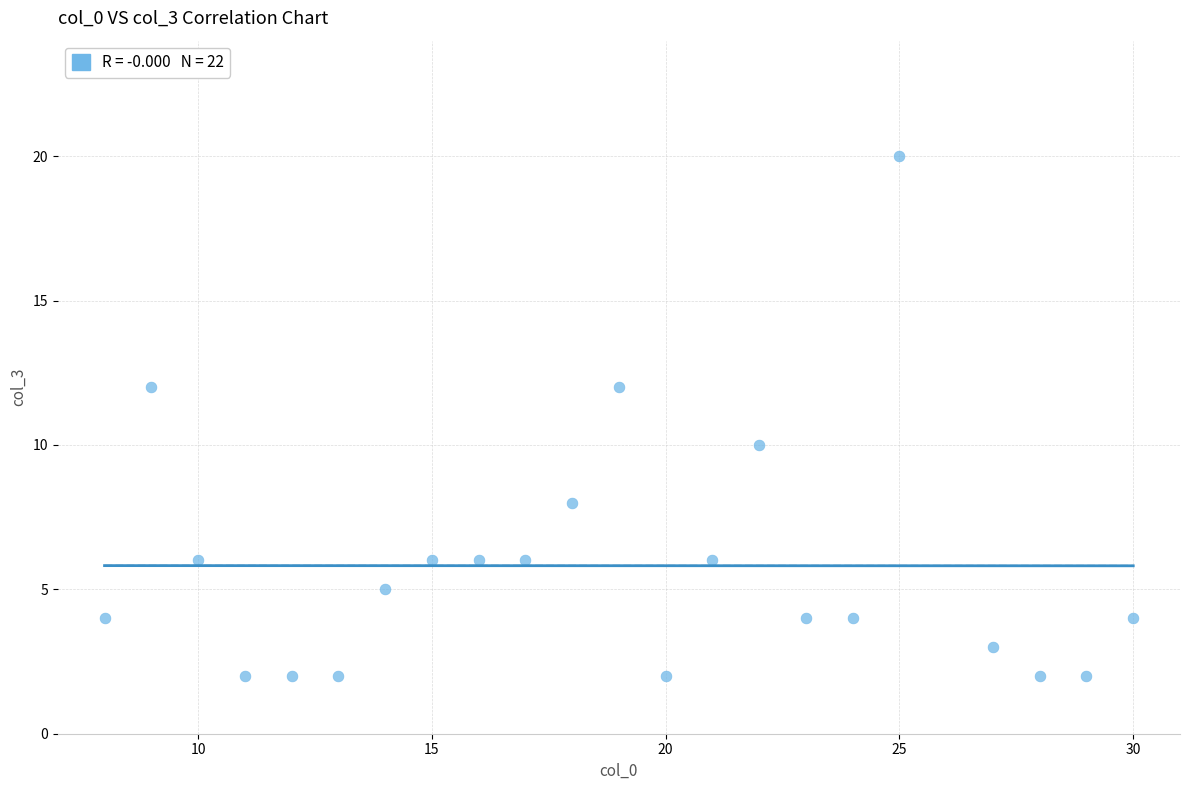

What is the range of X values (max minus min)?

22